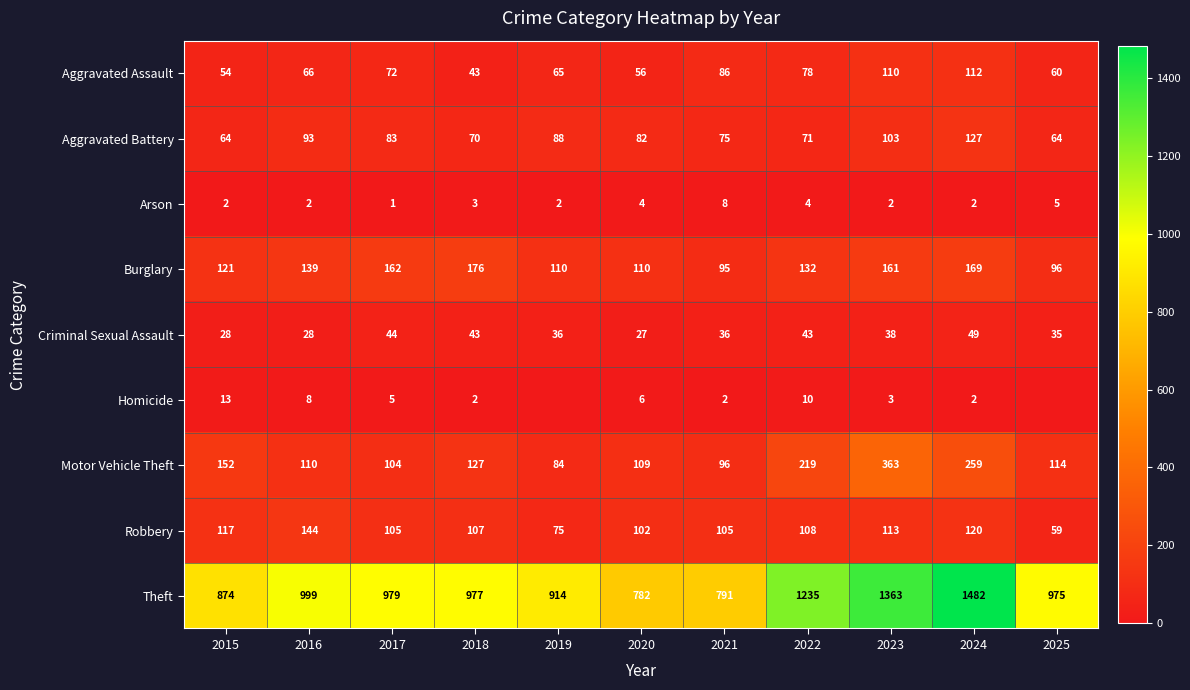

How many values in the Aggravated Assault series are below 66?

5